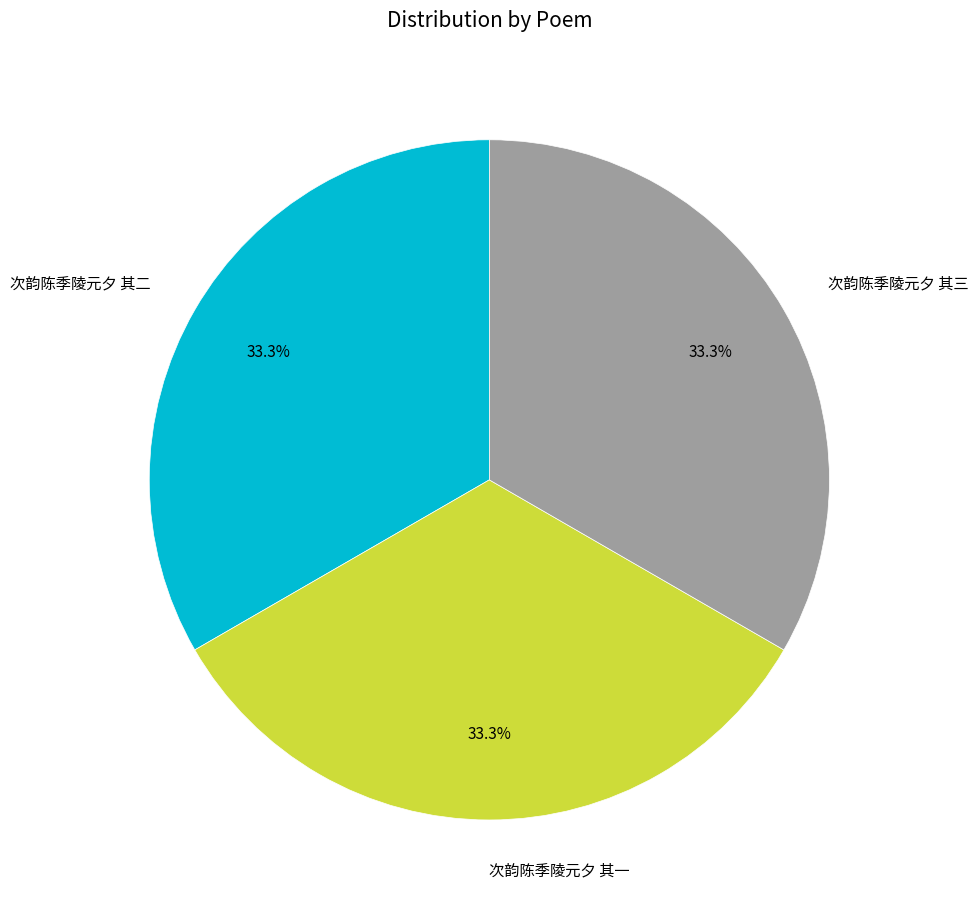

To the nearest percent, what portion does 次韵陈季陵元夕 其三 represent?

33%